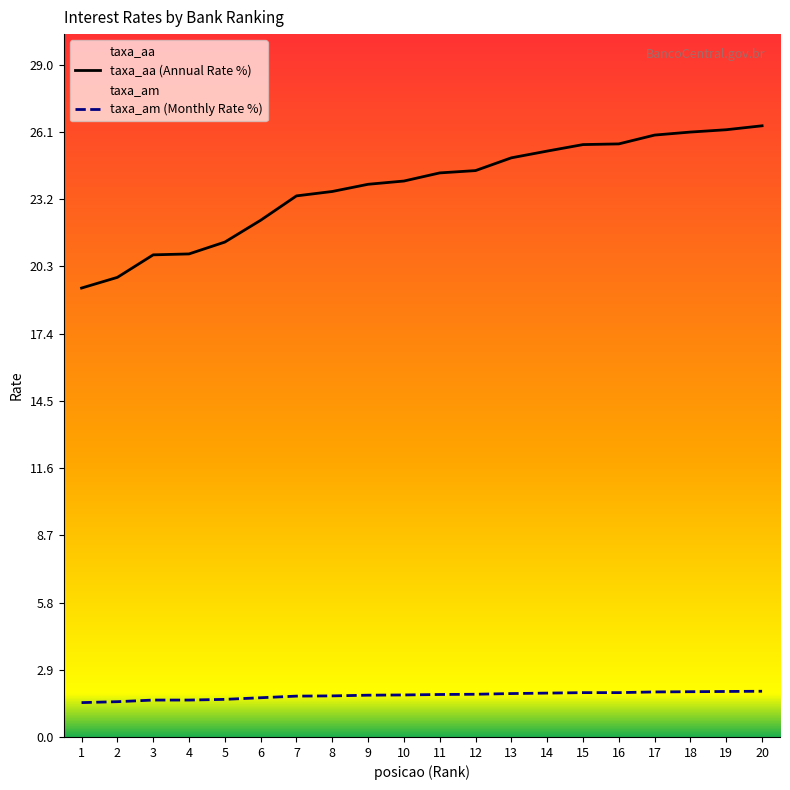

What is the spread (max minus min) of values at 6?

20.6